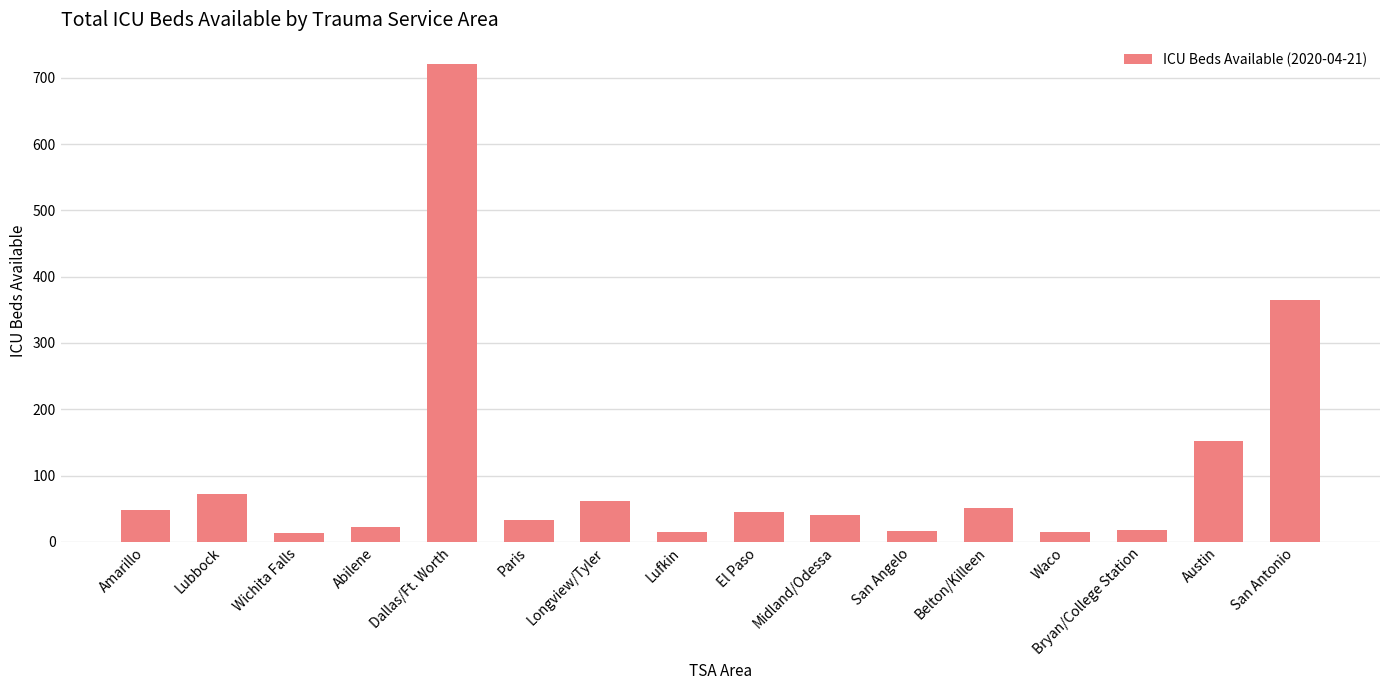

What is the approximate value at Abilene?

23